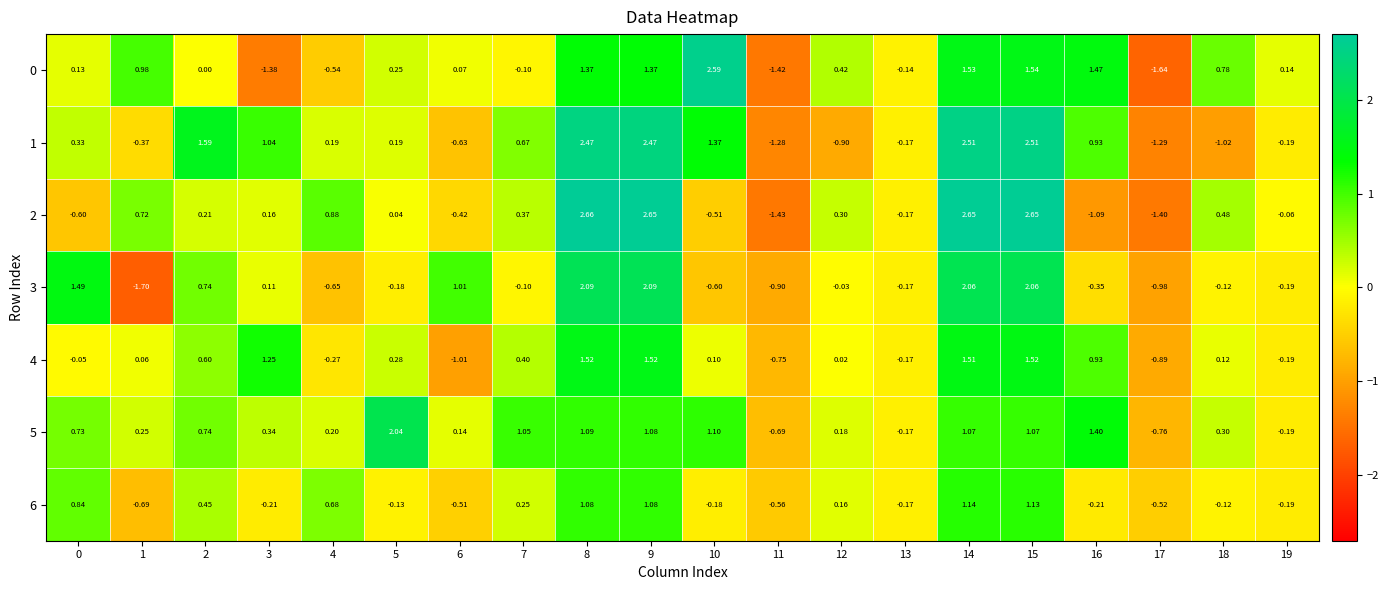

Is the value of 3 at 14 greater than the value of 4 at 0?

Yes